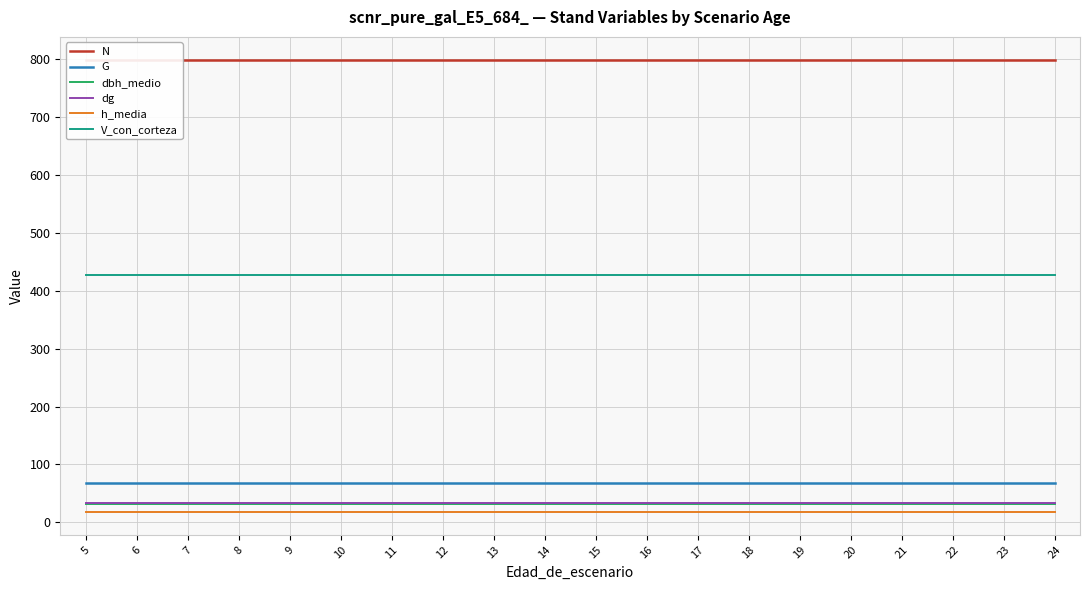

Which series has the widest spread of values?

N